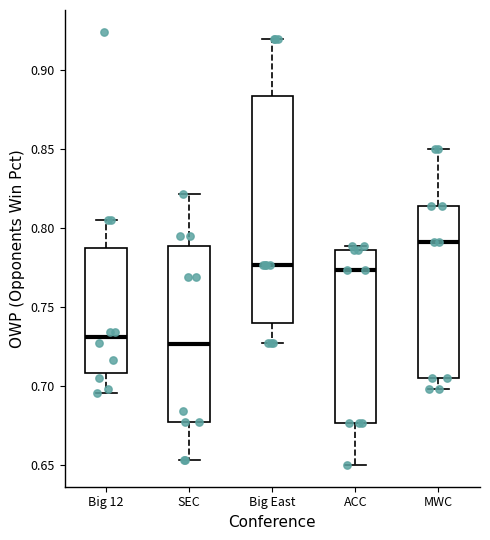

Which box is the tallest, from its lower edge to its upper edge?

Big East